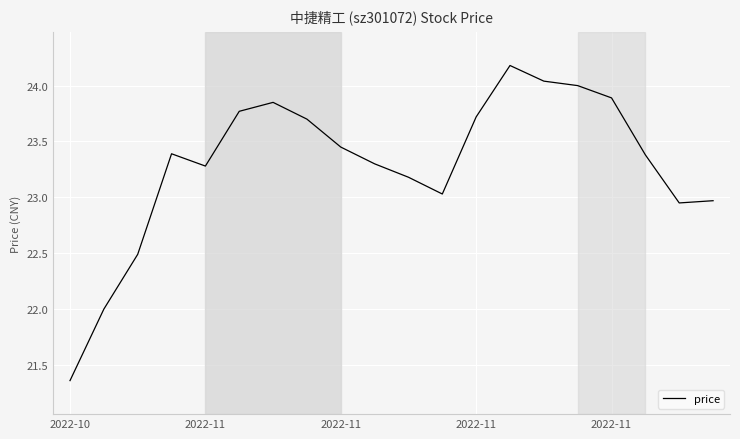

What is the maximum value shown in the chart?

24.2